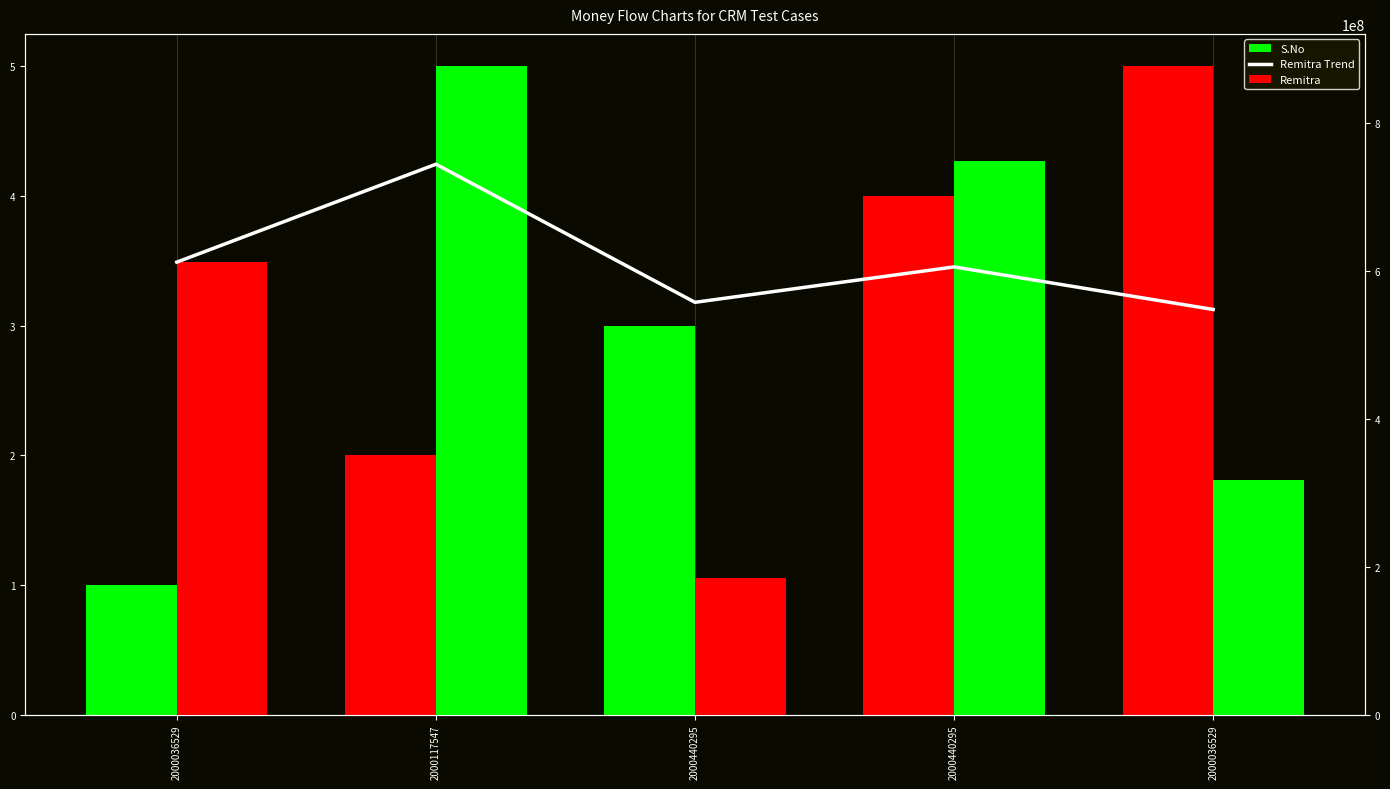

What is the smallest value displayed?

1.0